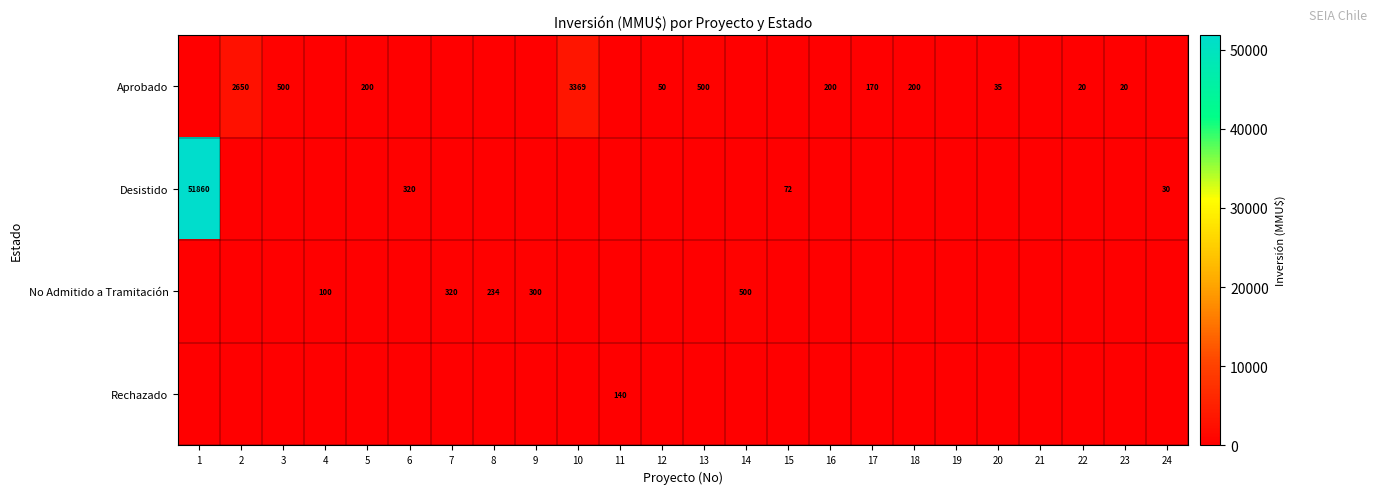

At how many categories does at least one series exceed 1348?

3